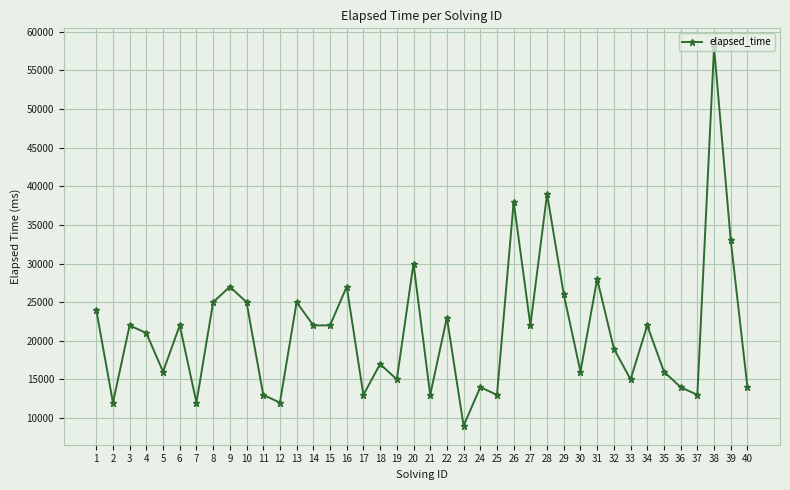

How many categories are shown in the chart?

40